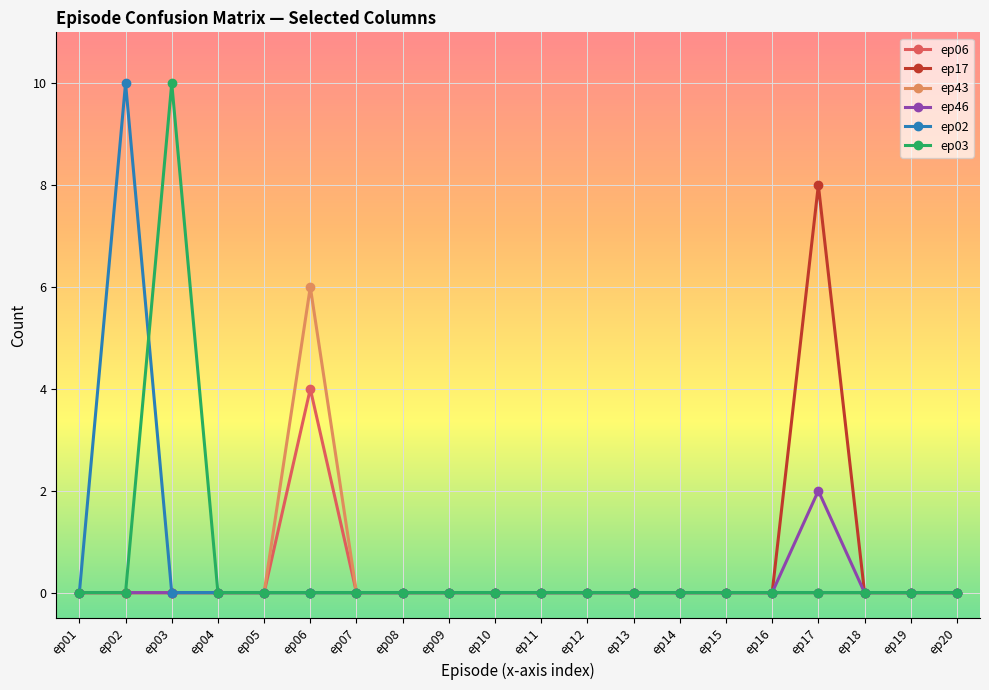

Between ep13 and ep17, which series saw the biggest shift?

ep17